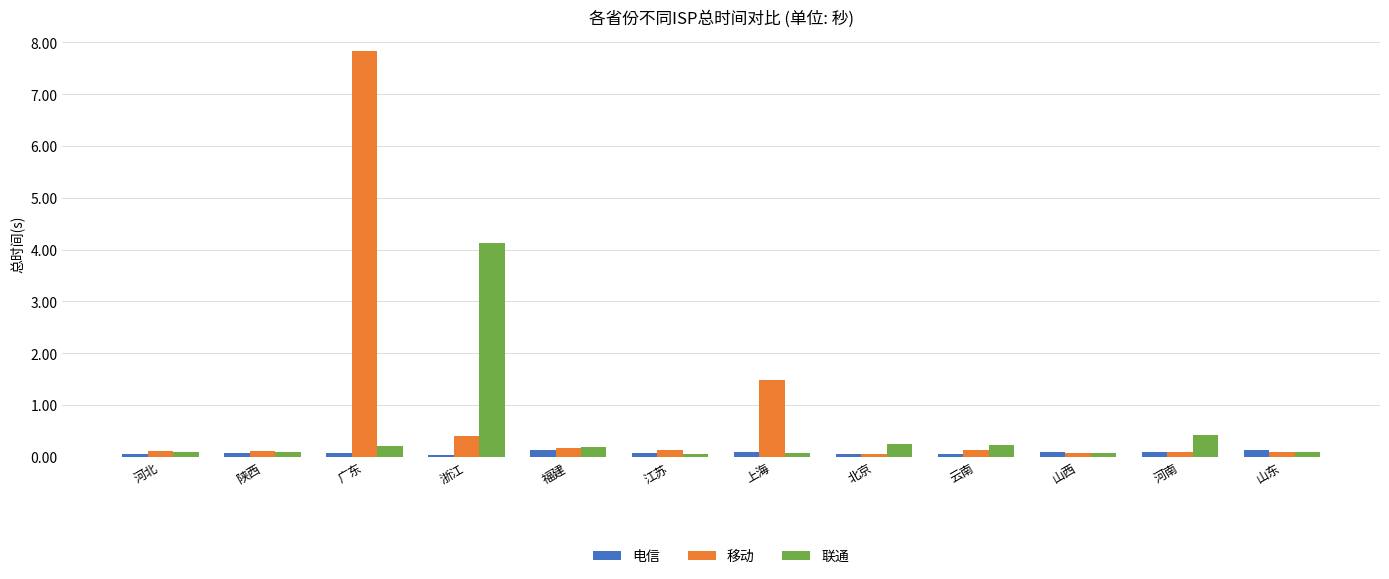

What is the difference between the maximum and minimum values in the 联通 series?

4.1